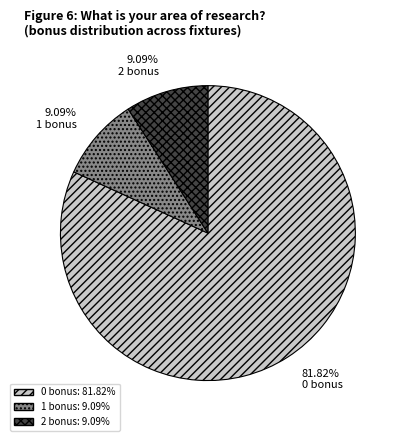

True or false: 2 bonus accounts for 9% of the total.

True